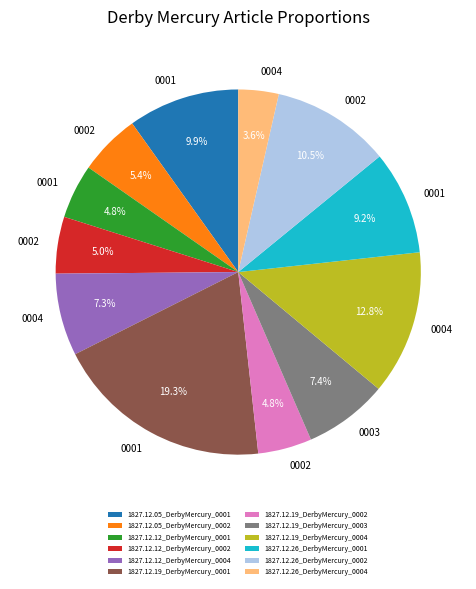

True or false: 1827.12.12_DerbyMercury_0004 accounts for 7% of the total.

True